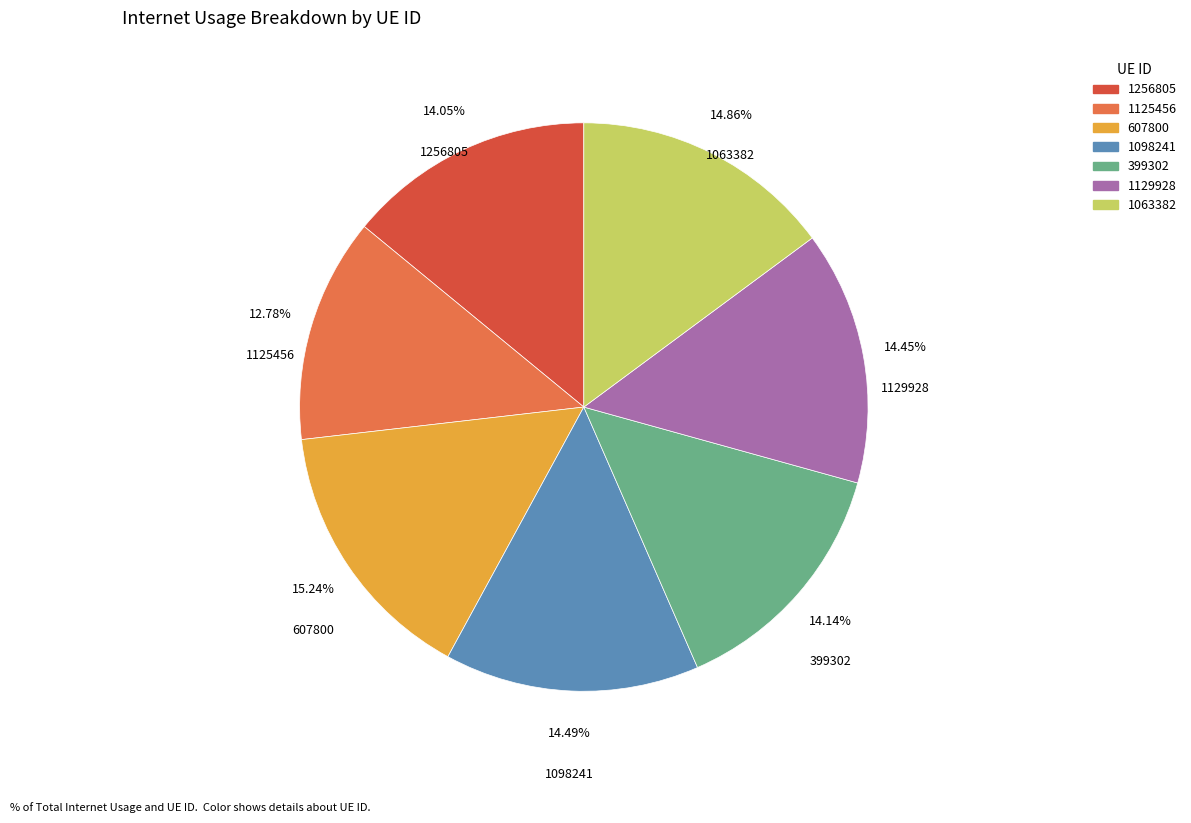

Is the sum of 1098241 and 607800 greater than half?

No